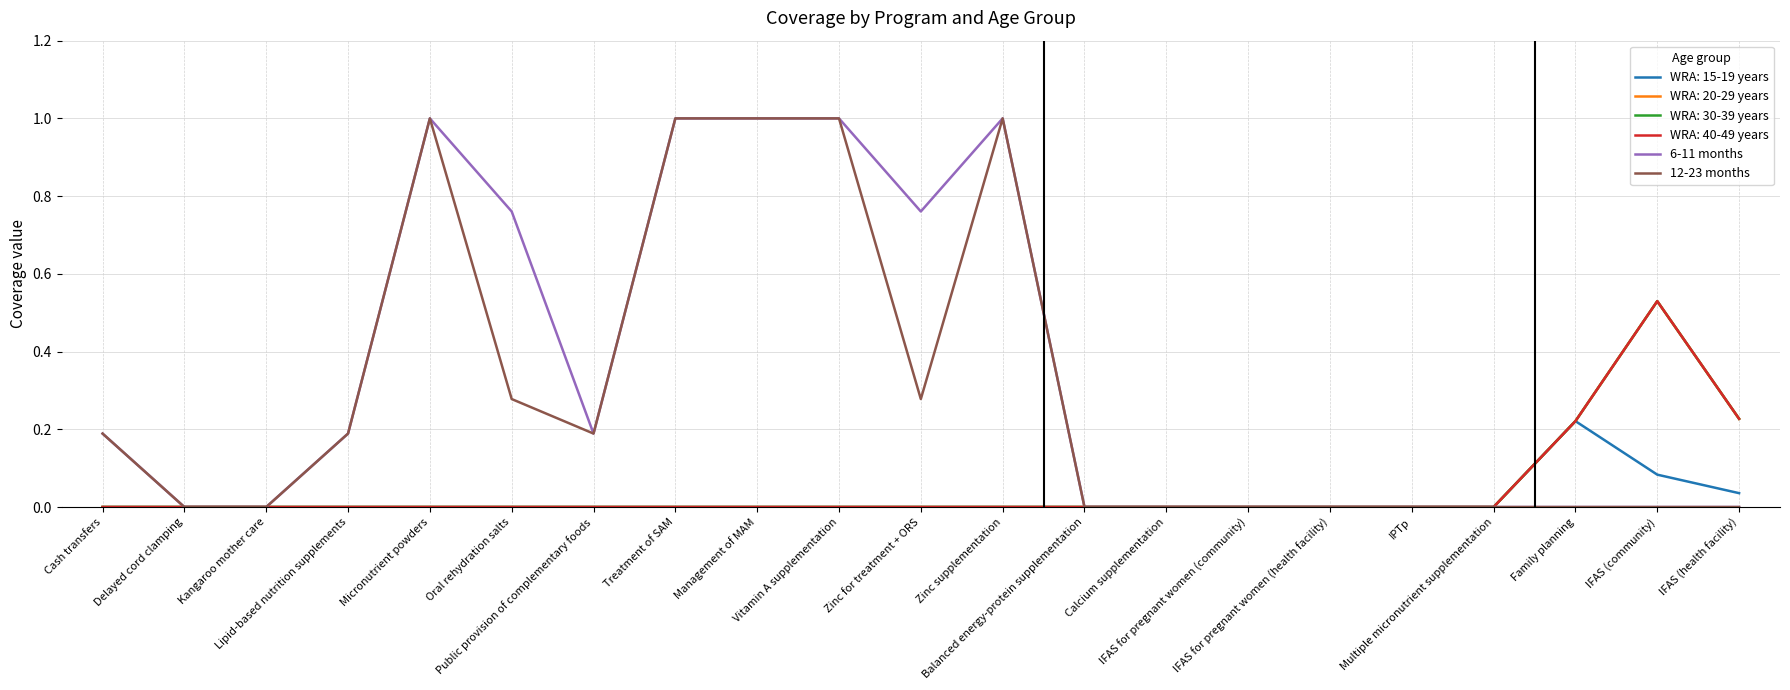

True or false: 12-23 months has a value of 0.0 at IFAS for pregnant women (community).

True